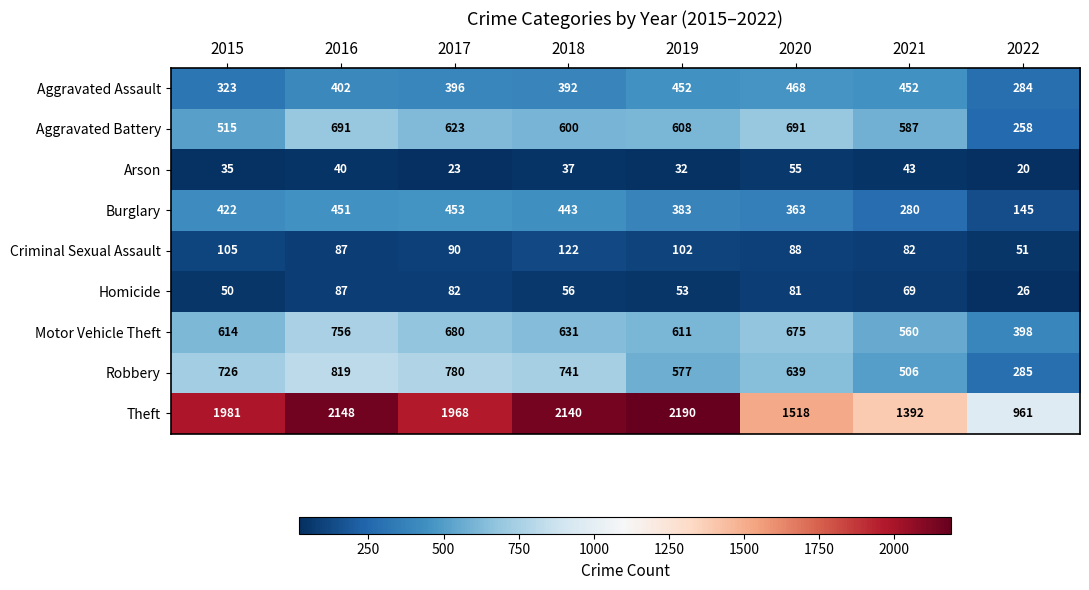

Is the value of Aggravated Battery at 2021 greater than the value of Aggravated Assault at 2020?

Yes